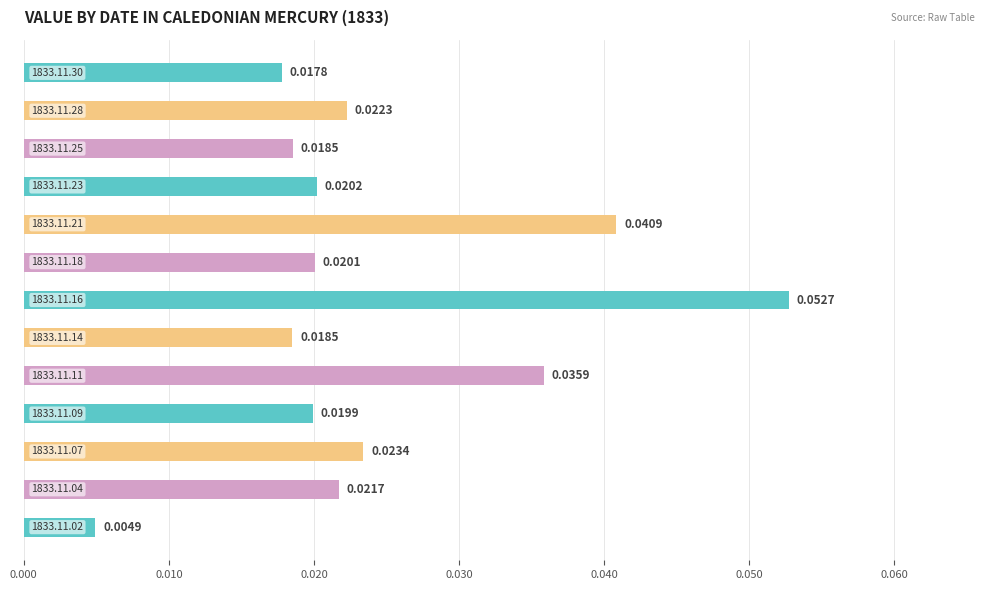

What is the sum of all values?

0.3